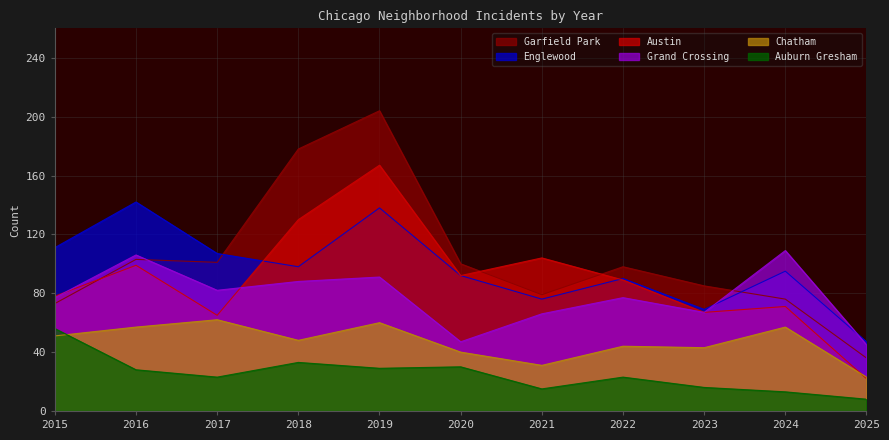

How many lines are shown in the chart?

6